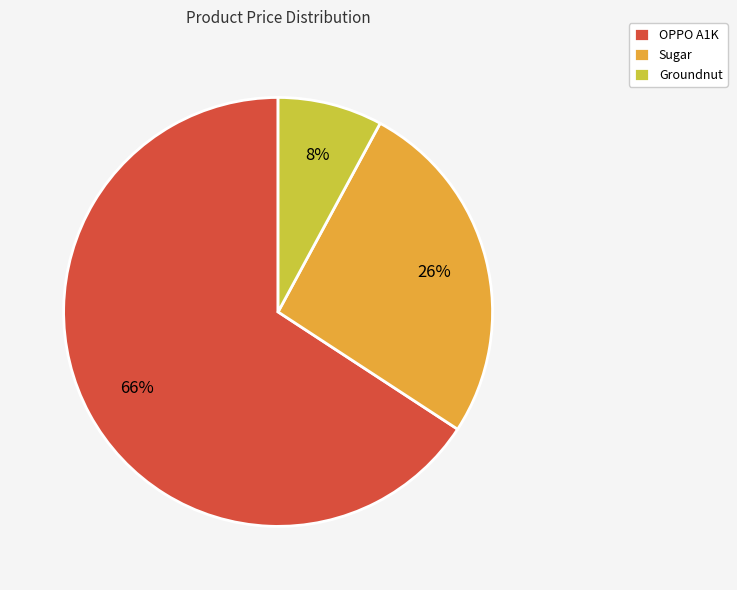

Is the sum of Sugar and Groundnut greater than half?

No